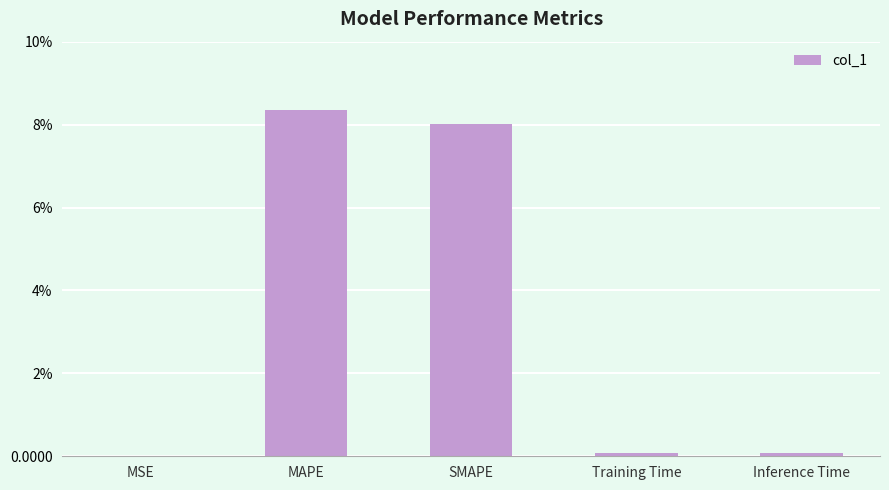

True or false: the data shows 0.1 at Training Time.

True